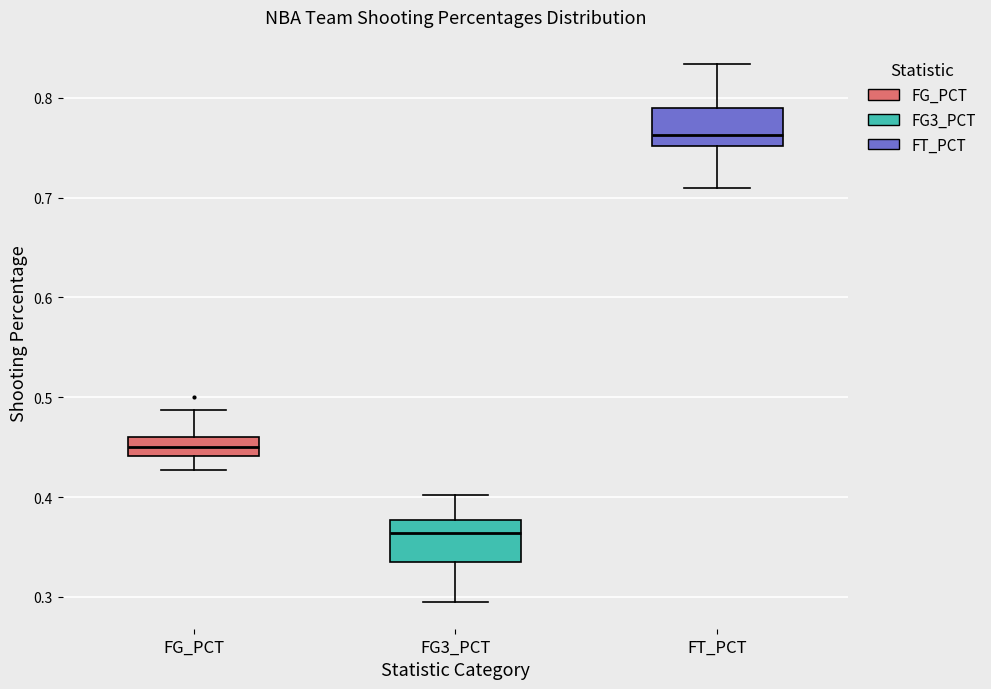

Where does the upper whisker of the box for FG_PCT end on the y-axis? The values are not printed on the chart, so give them approximately, as read against the axis.

0.49